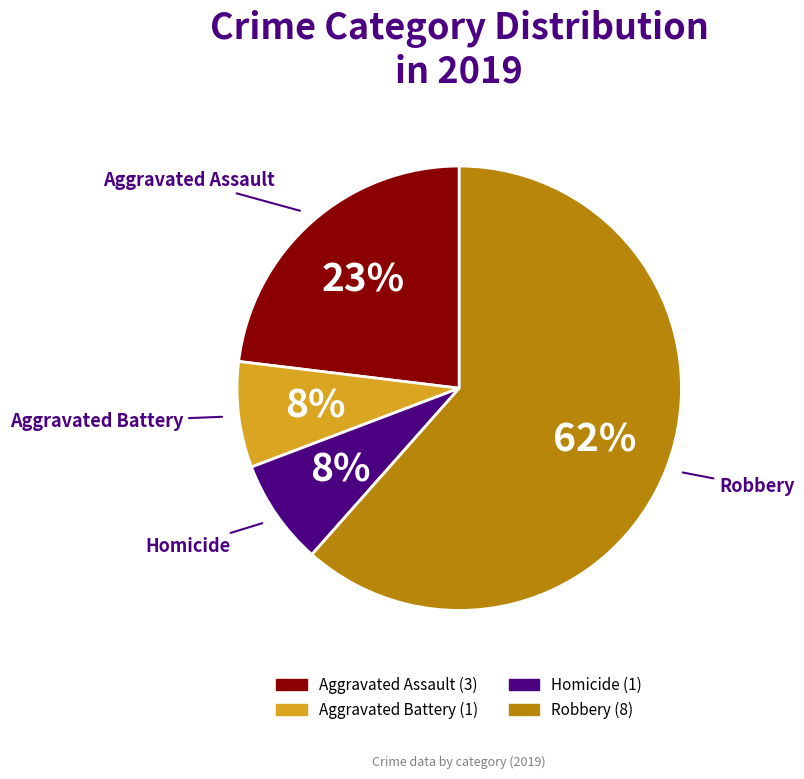

To the nearest percent, what is the average slice percentage?

25%